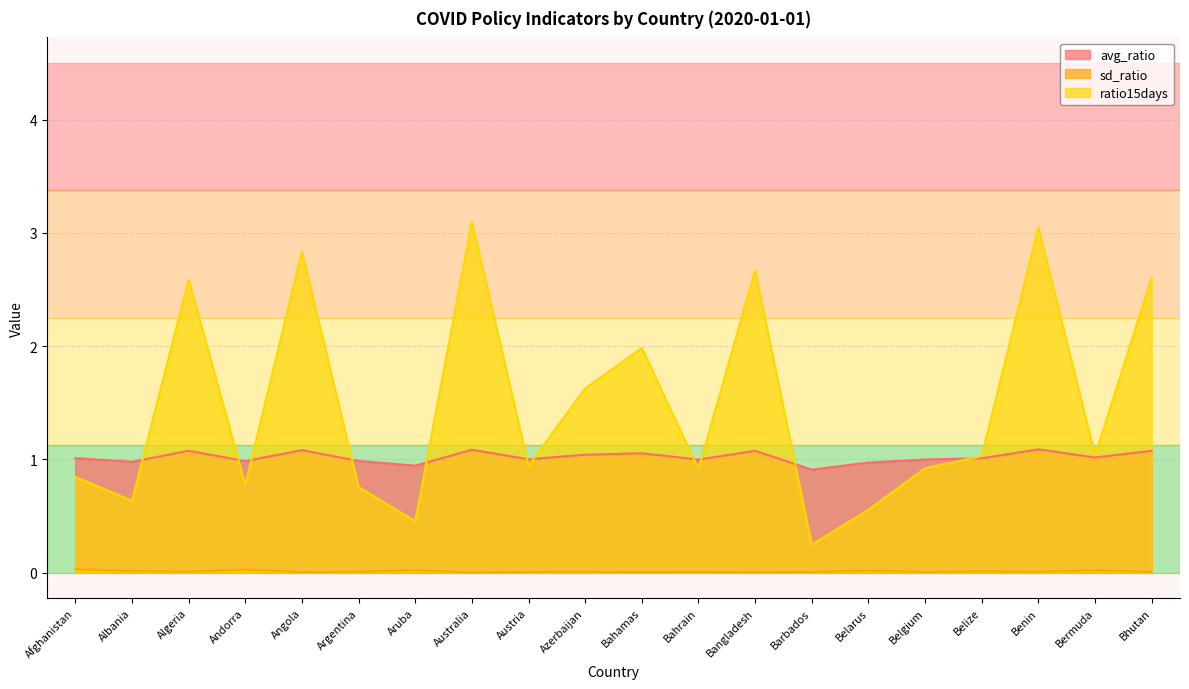

Which category has the highest value across all series?

Australia